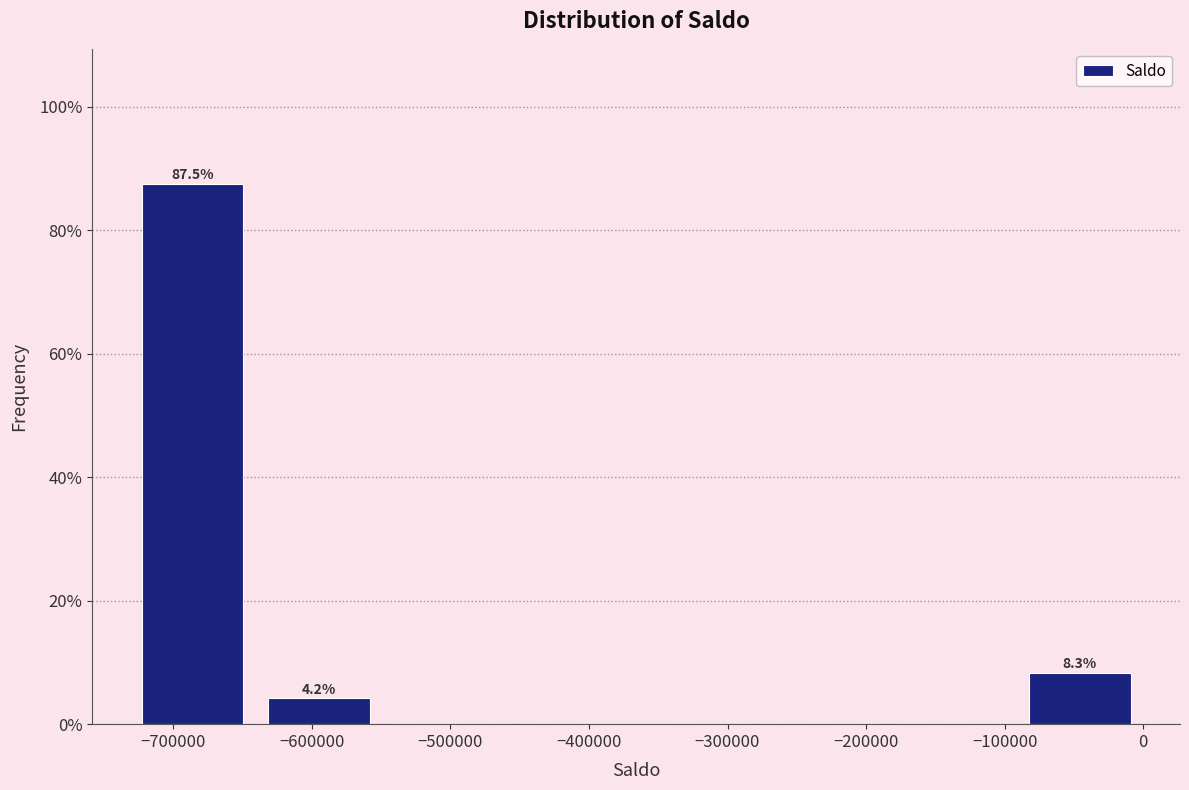

Which range on the x-axis has the tallest bar?

-730000 to -640000